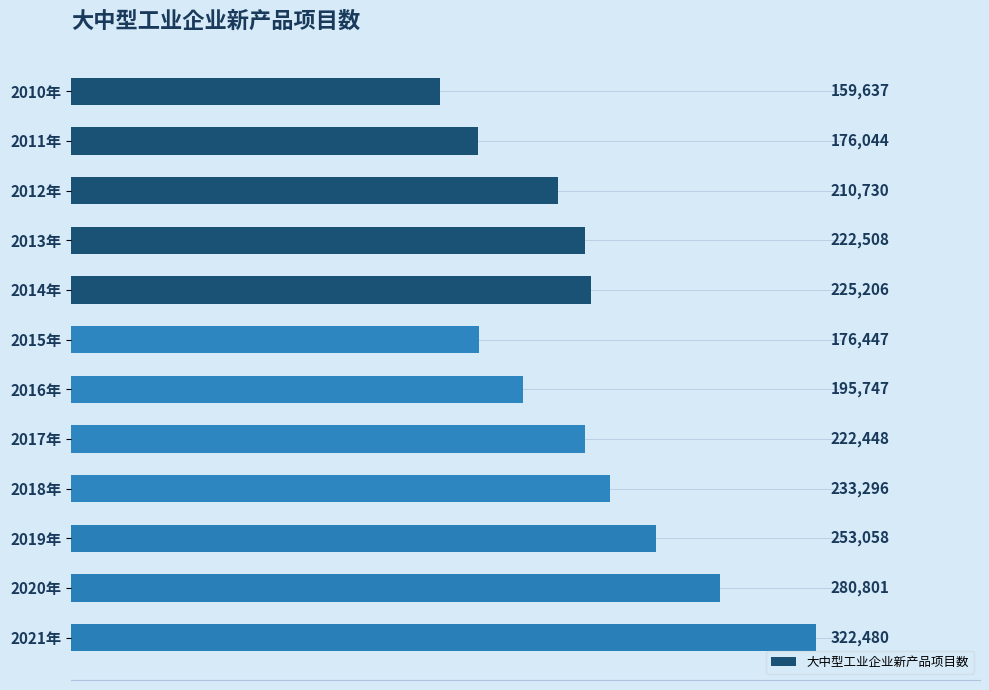

Does the chart contain stacked bars?

No